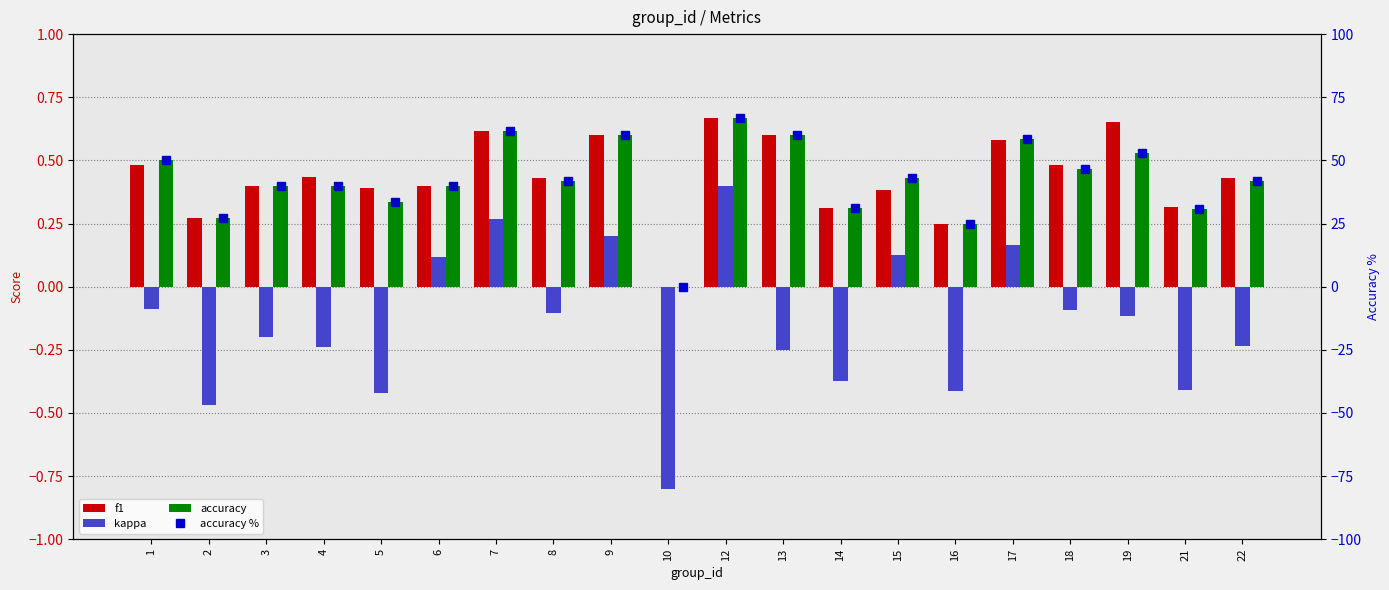

Which series has the widest spread of values?

accuracy %